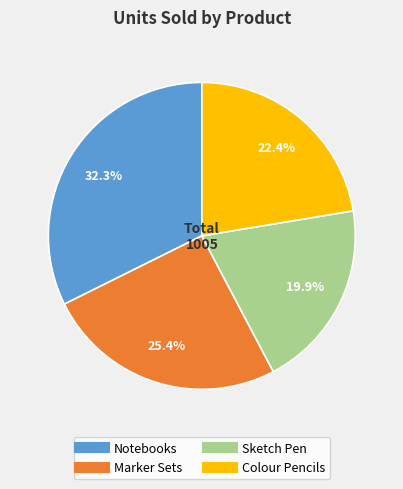

Does any single category account for the majority?

No